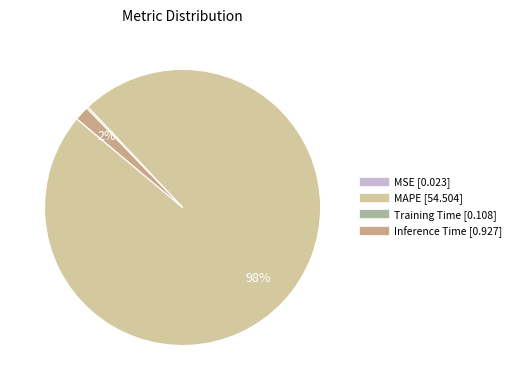

Which slice is the largest?

MAPE